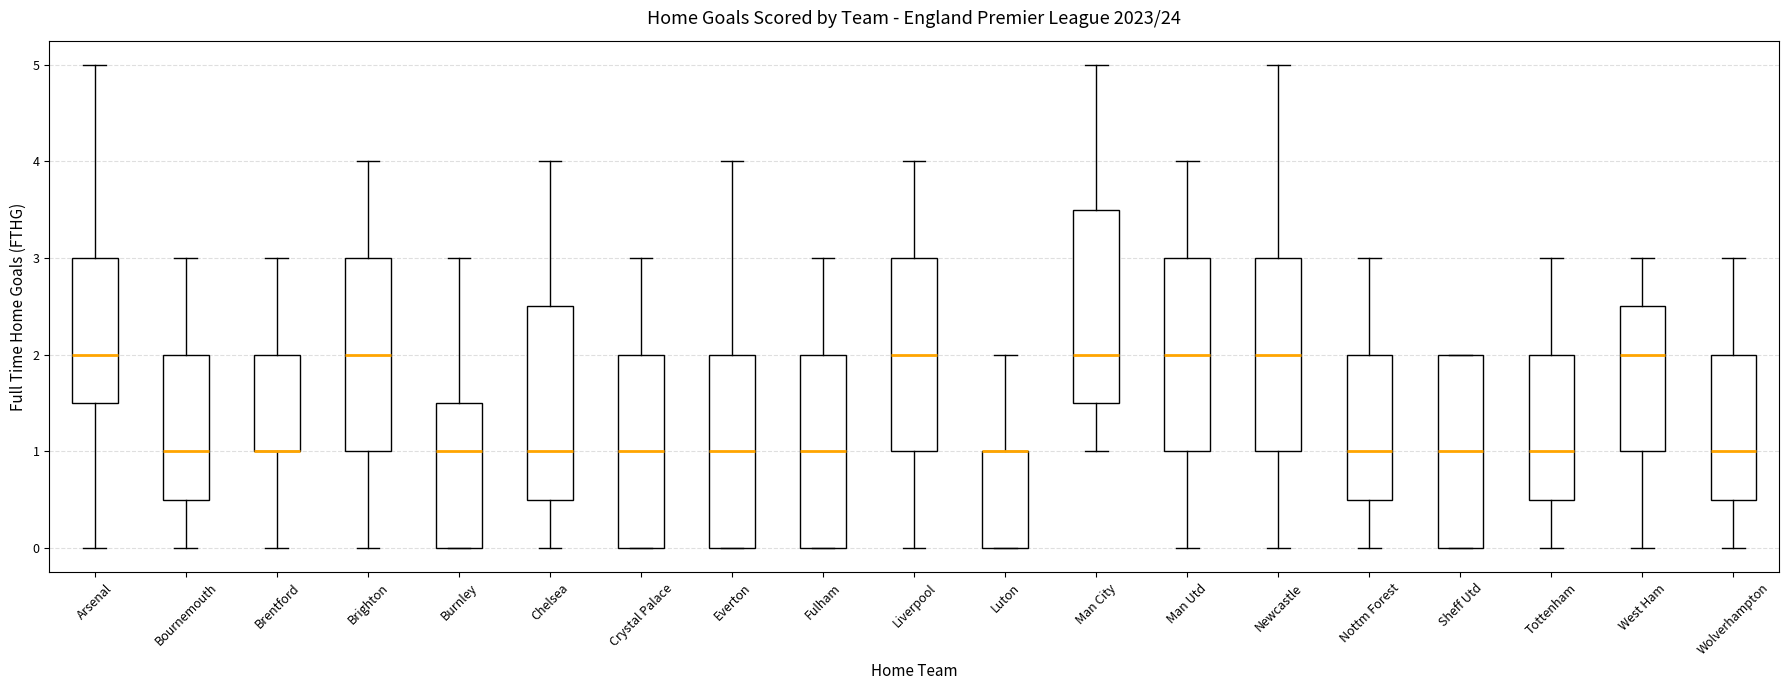

Where is the upper edge of the box for Everton on the y-axis? The values are not printed on the chart, so give them approximately, as read against the axis.

2.0